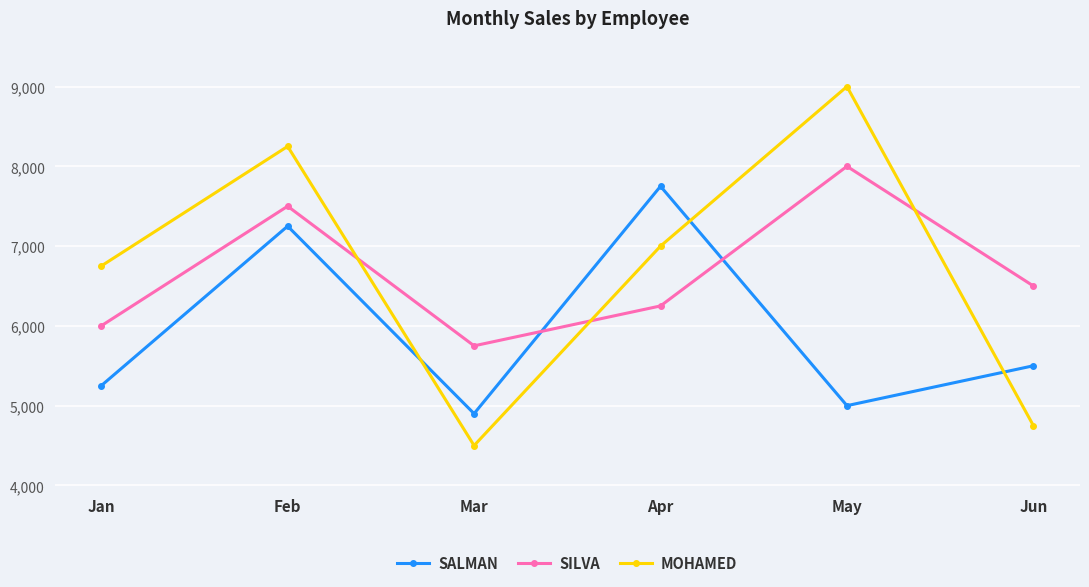

What is the average value of the SILVA series?

6667